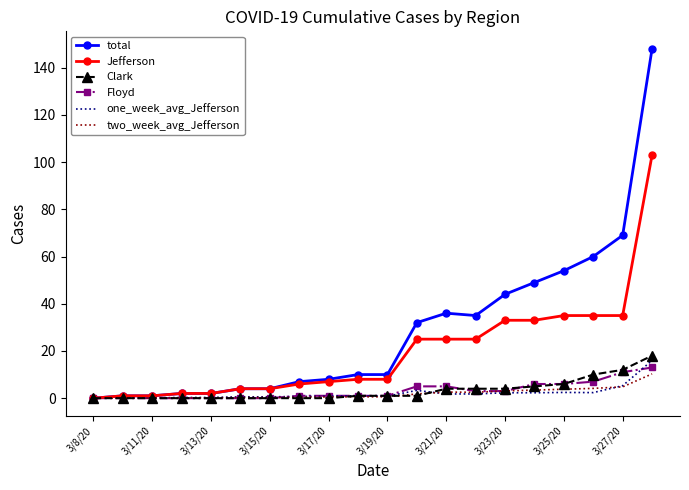

Which series has the largest total across all categories?

total